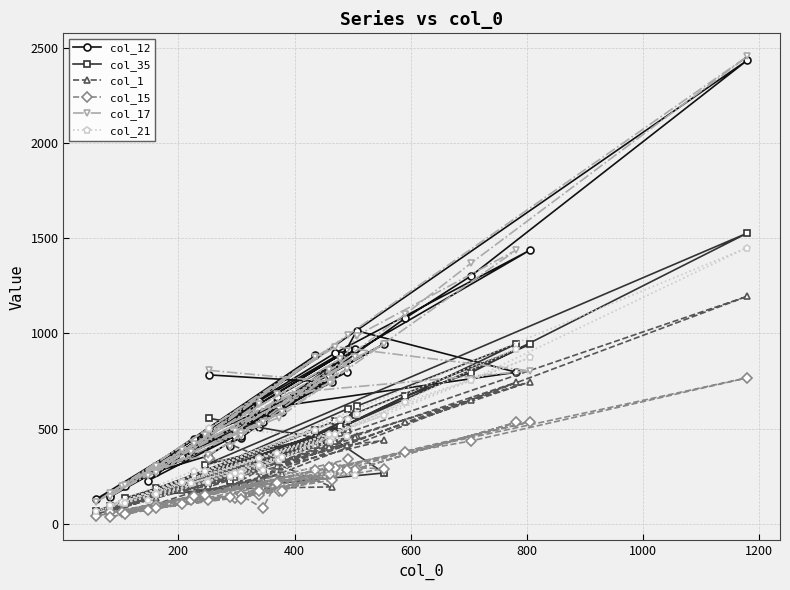

In col_1, how many points are lower than both neighbors (excluding endpoints)?

11